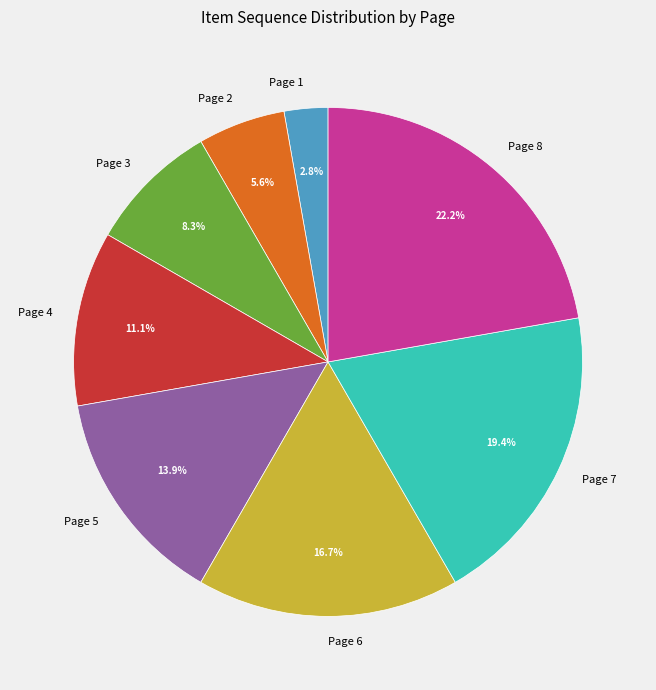

What percentage do Page 3 and Page 4 together represent?

19.4%